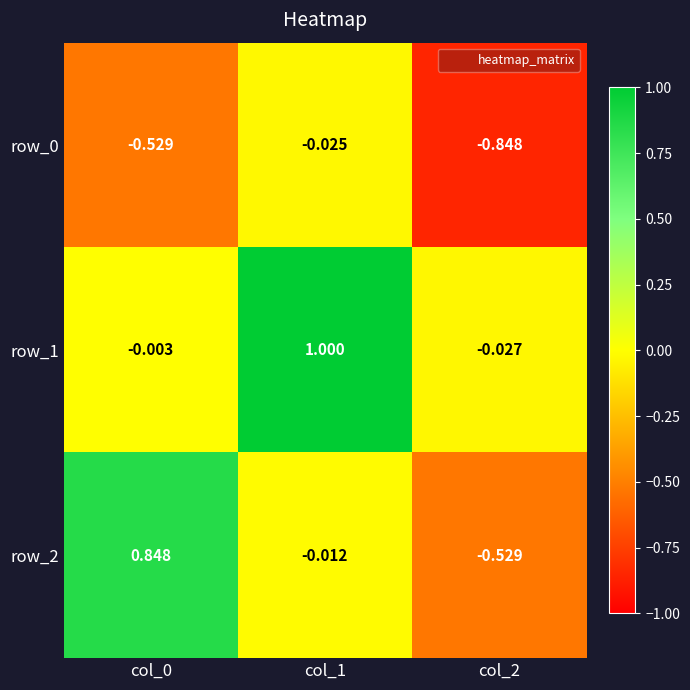

The value of row_0 at col_2 is -1.5. True or false?

False